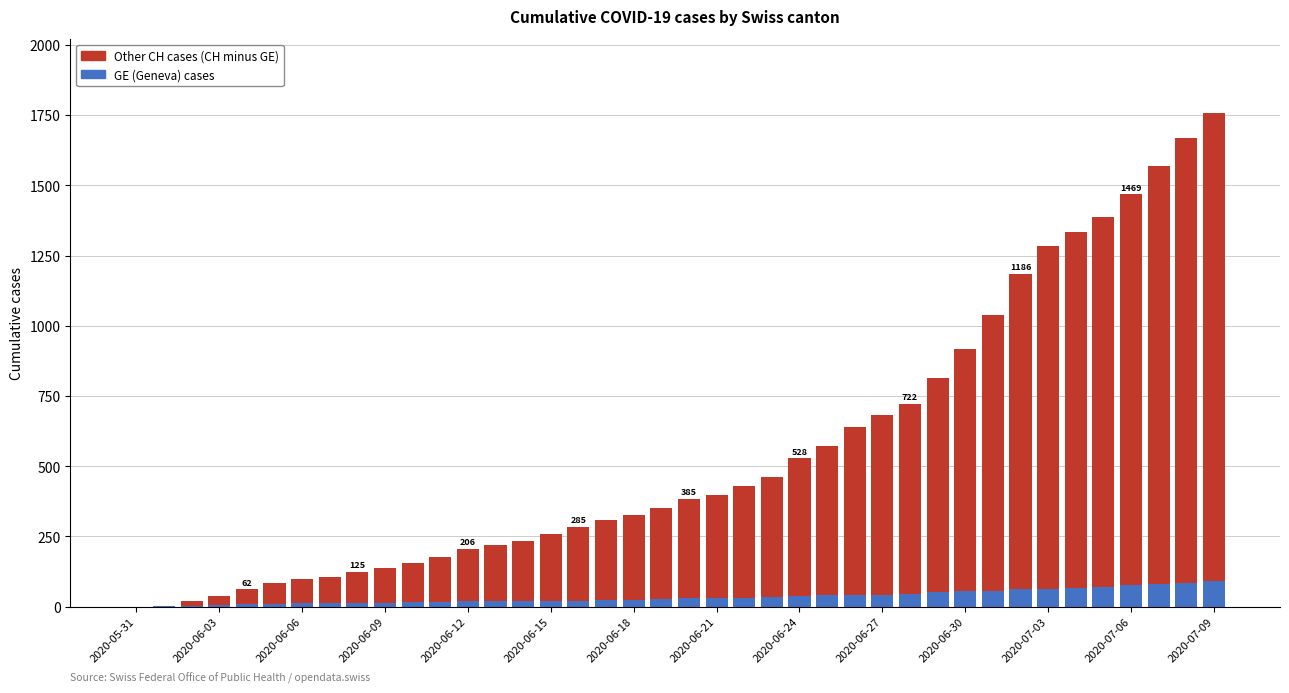

What is the maximum value for GE (Geneva) cases?

92